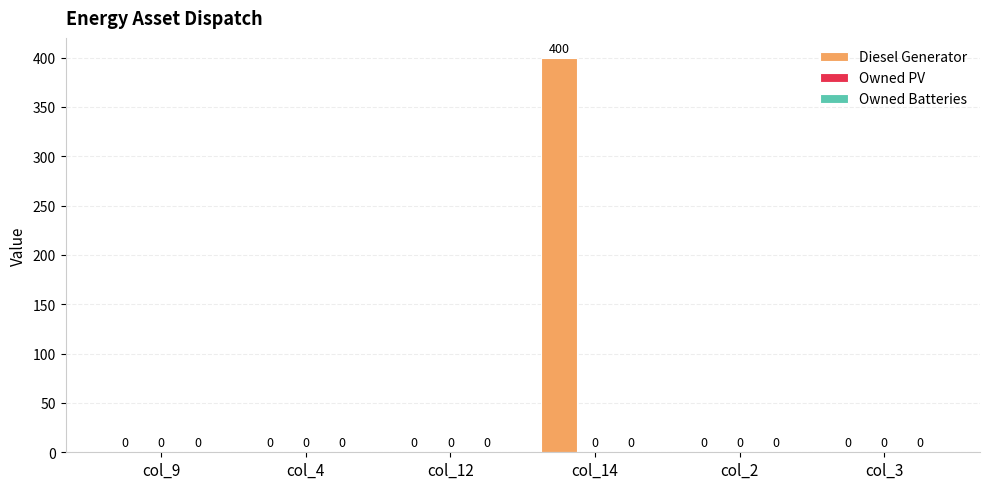

Are the bars horizontal?

No